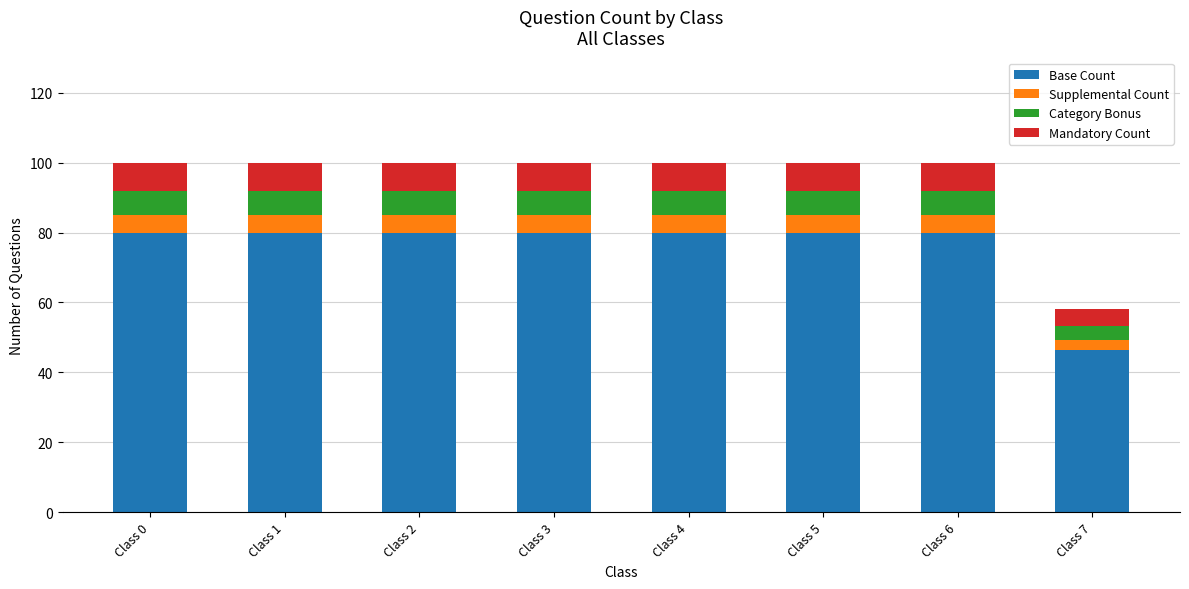

Which category has the lowest value in the Base Count series?

Class 7